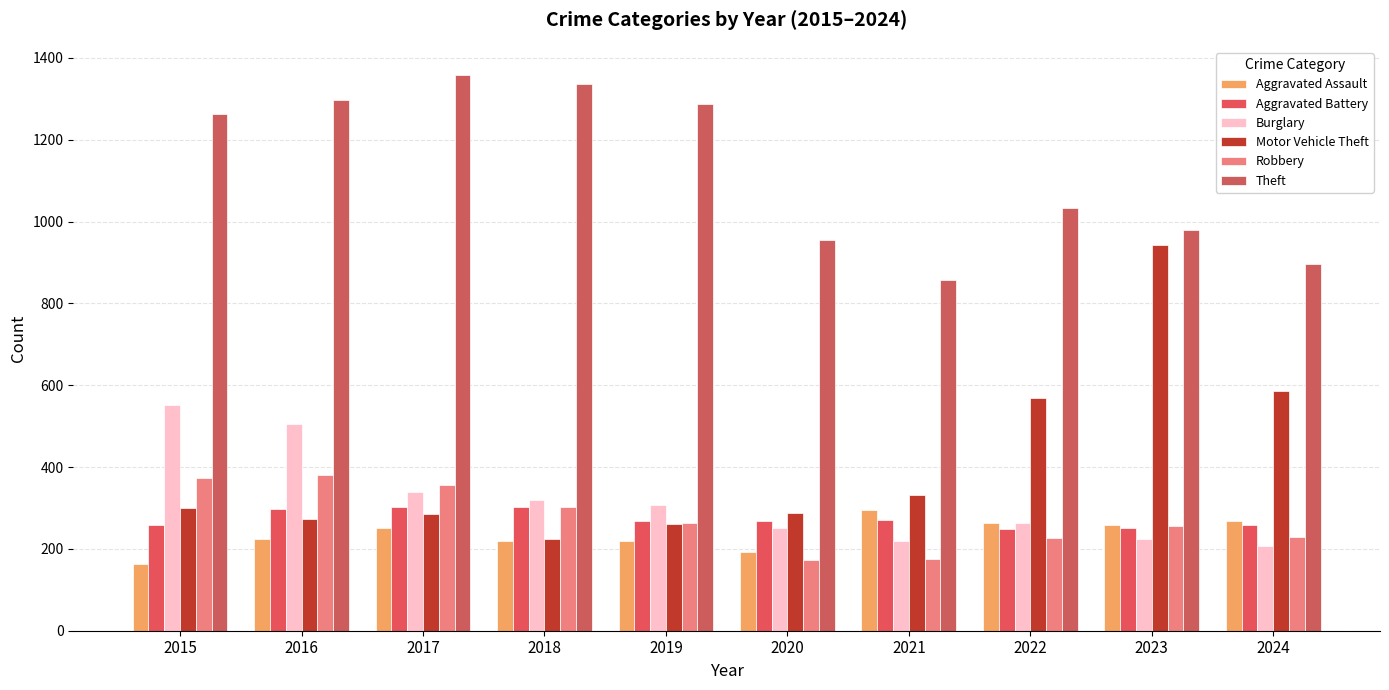

What is the maximum value for Aggravated Battery?

303